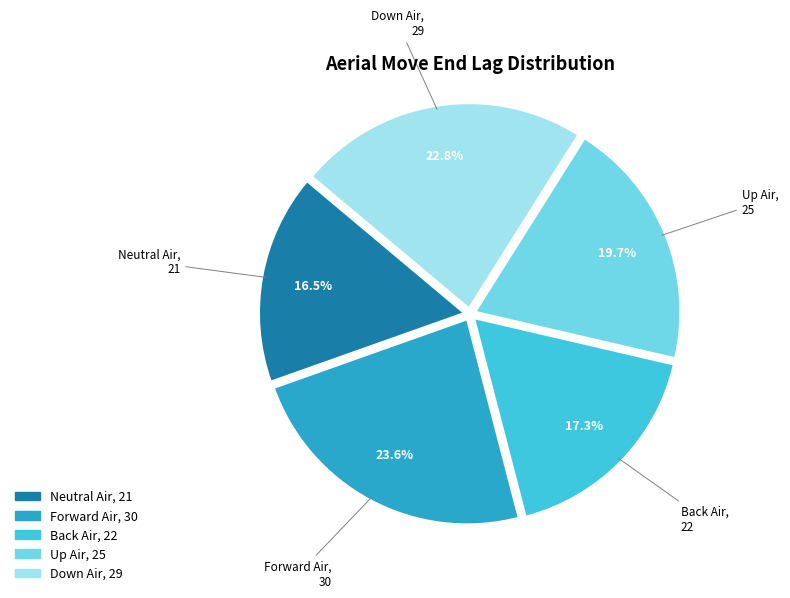

What is the ratio of the value at Neutral Air to the value at Back Air?

1.0